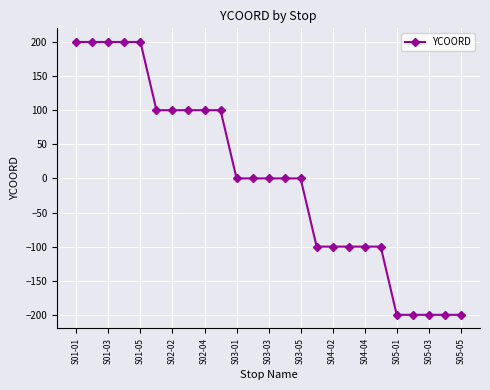

What is the difference between the maximum and second lowest values?

400